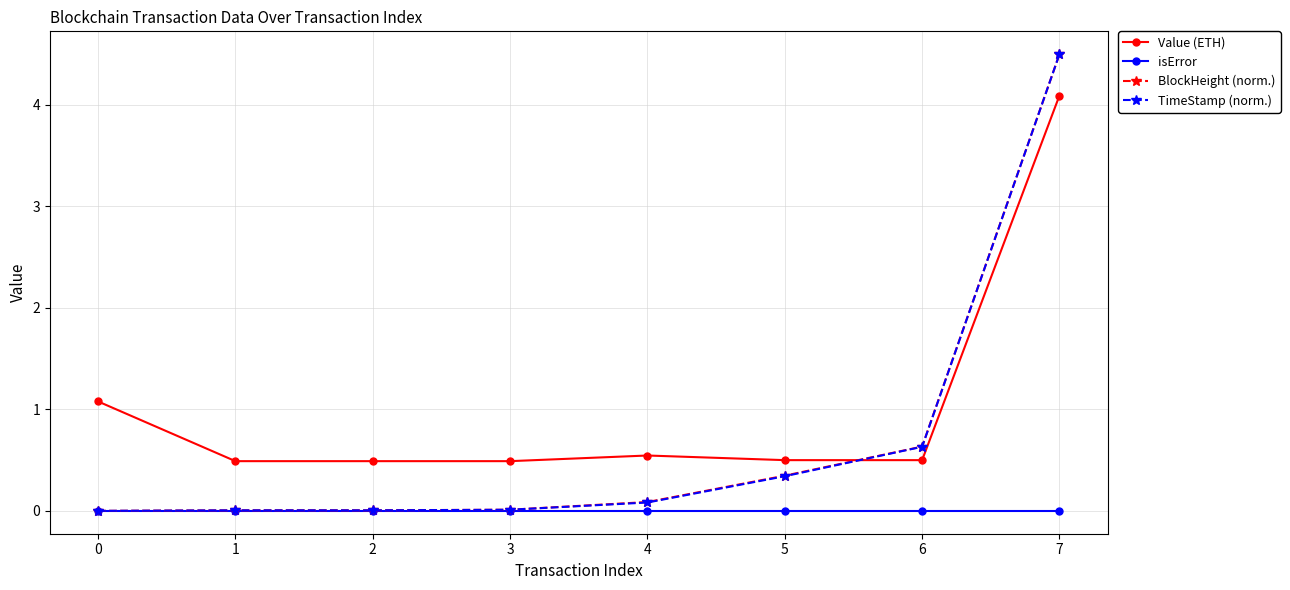

Which category has the highest value in the TimeStamp (norm.) series?

7